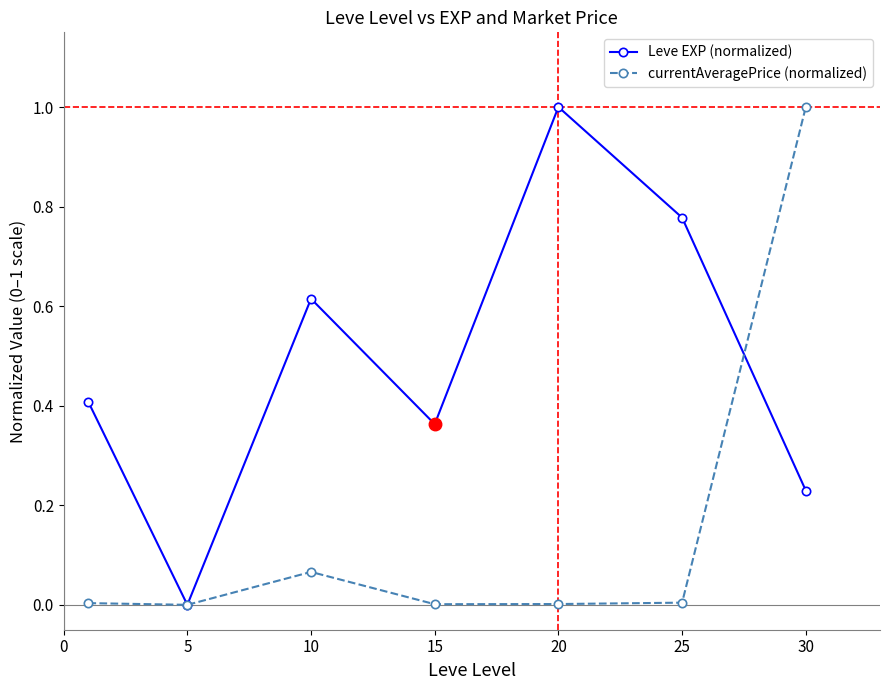

What is the value of the currentAveragePrice (normalized) point at the 7th from the left?

1.0